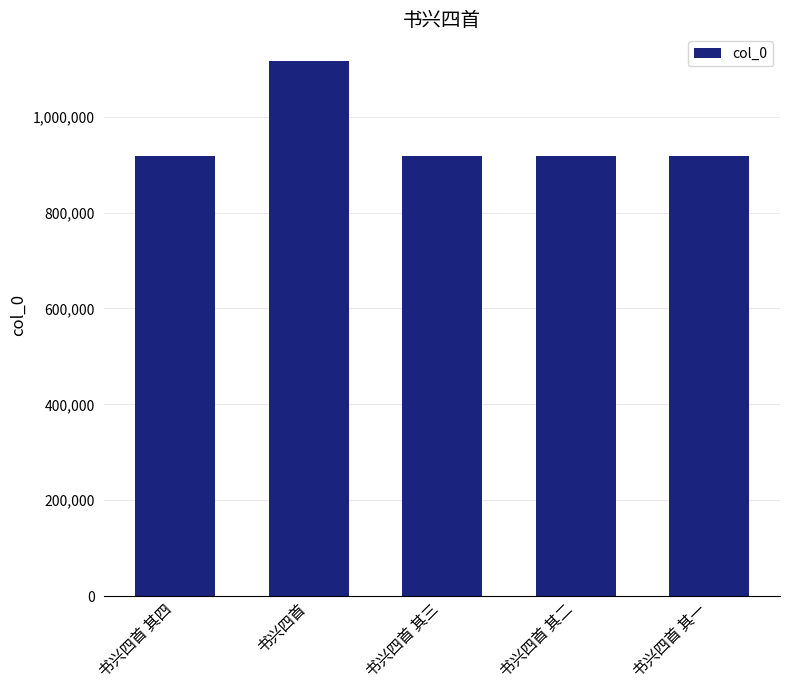

Read the value at 书兴四首 其四, to the nearest 50.

918250